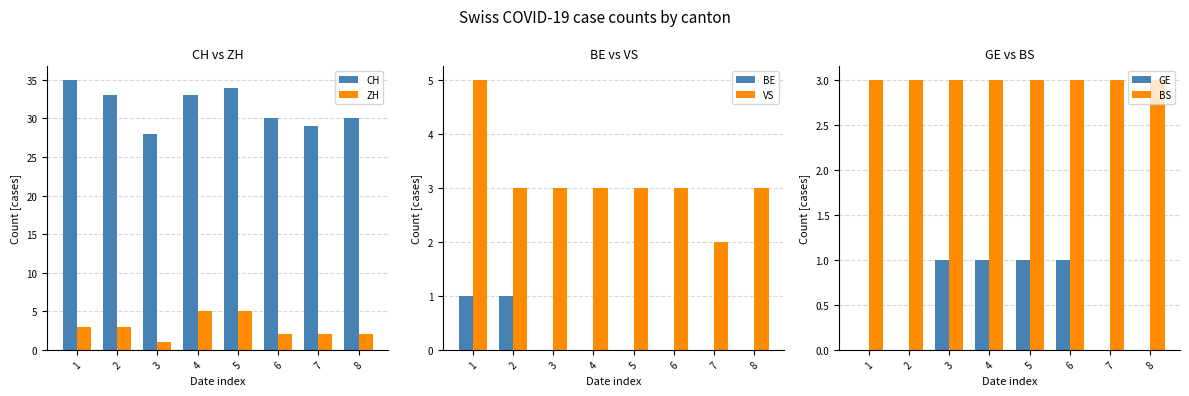

What is the approximate value of VS at 1?

5